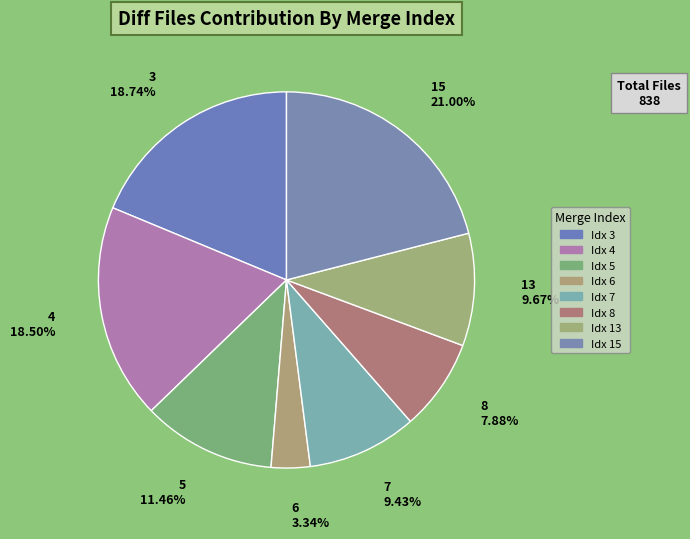

To the nearest percent, what is the difference between the largest and smallest slice percentages?

18%